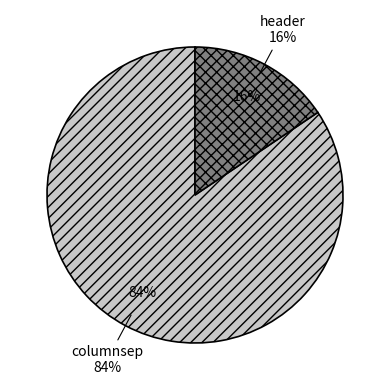

How much of the chart is everything except columnsep?

15.6%